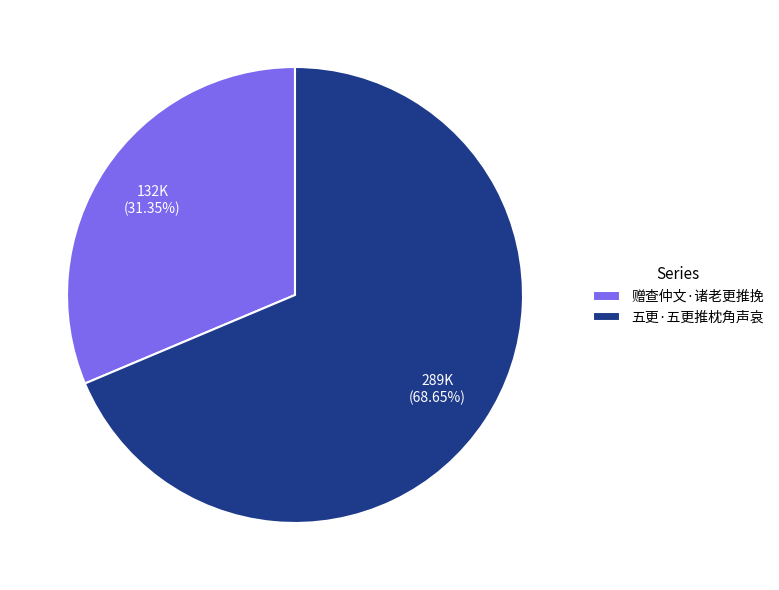

Is the sum of 赠查仲文·诸老更推挽 and 五更·五更推枕角声哀 greater than half?

Yes